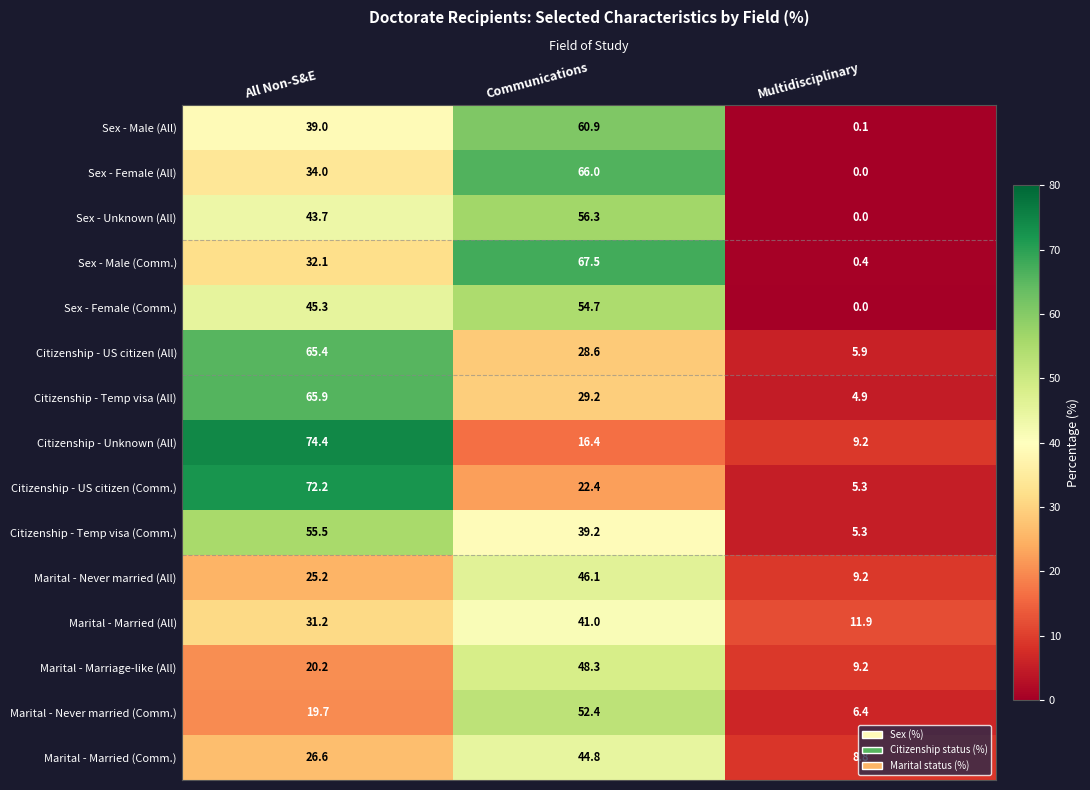

How many categories are shown in the chart?

3